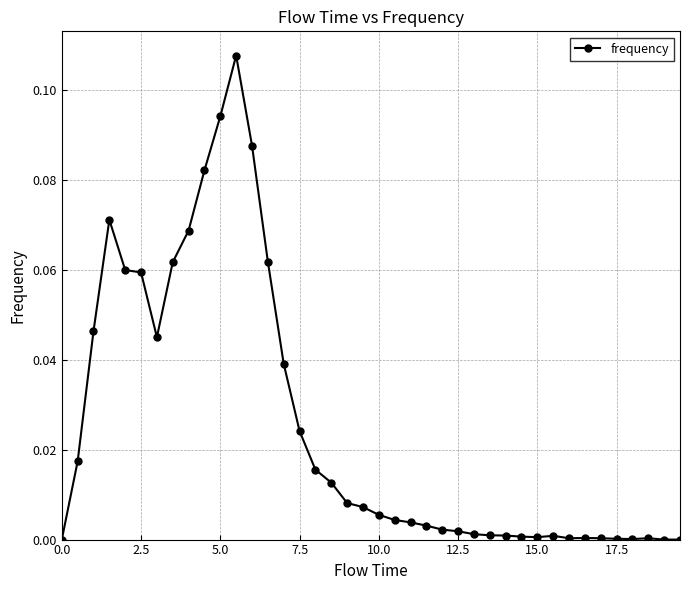

True or false: the data has more than 1 interior local peaks.

True